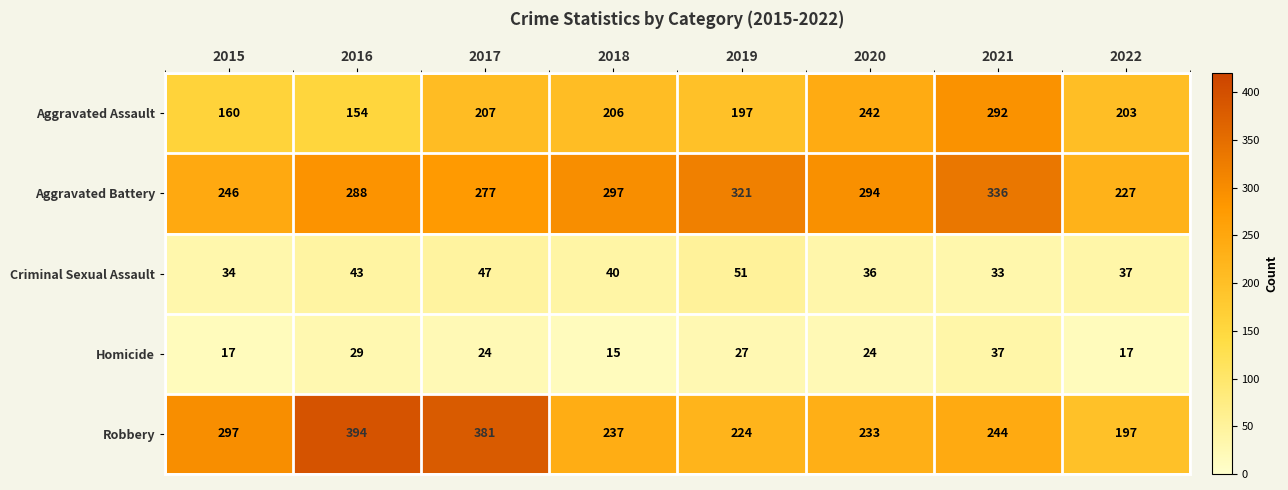

At how many categories does at least one series exceed 309?

4